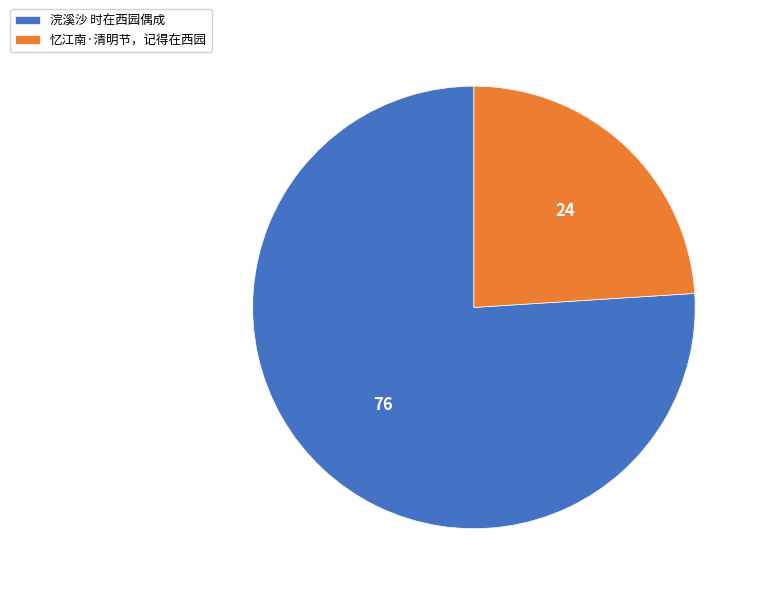

Rank the categories by value from lowest to highest.

忆江南·清明节，记得在西园, 浣溪沙 时在西园偶成